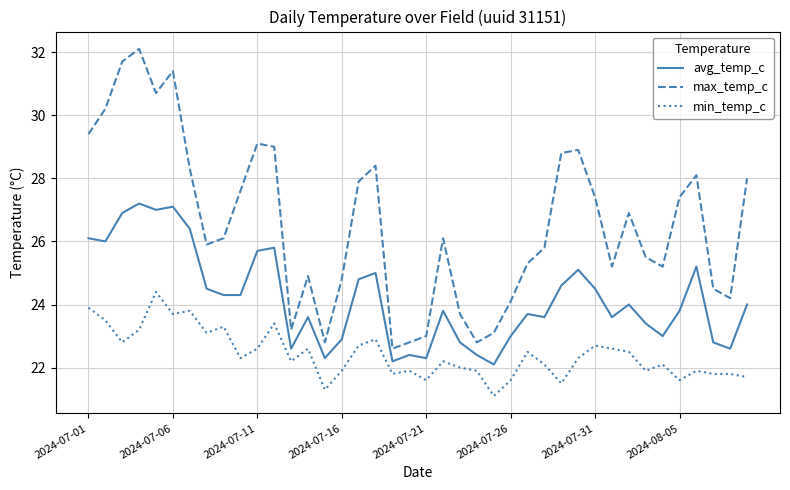

What is the difference between the maximum and minimum values in the min_temp_c series?

3.3